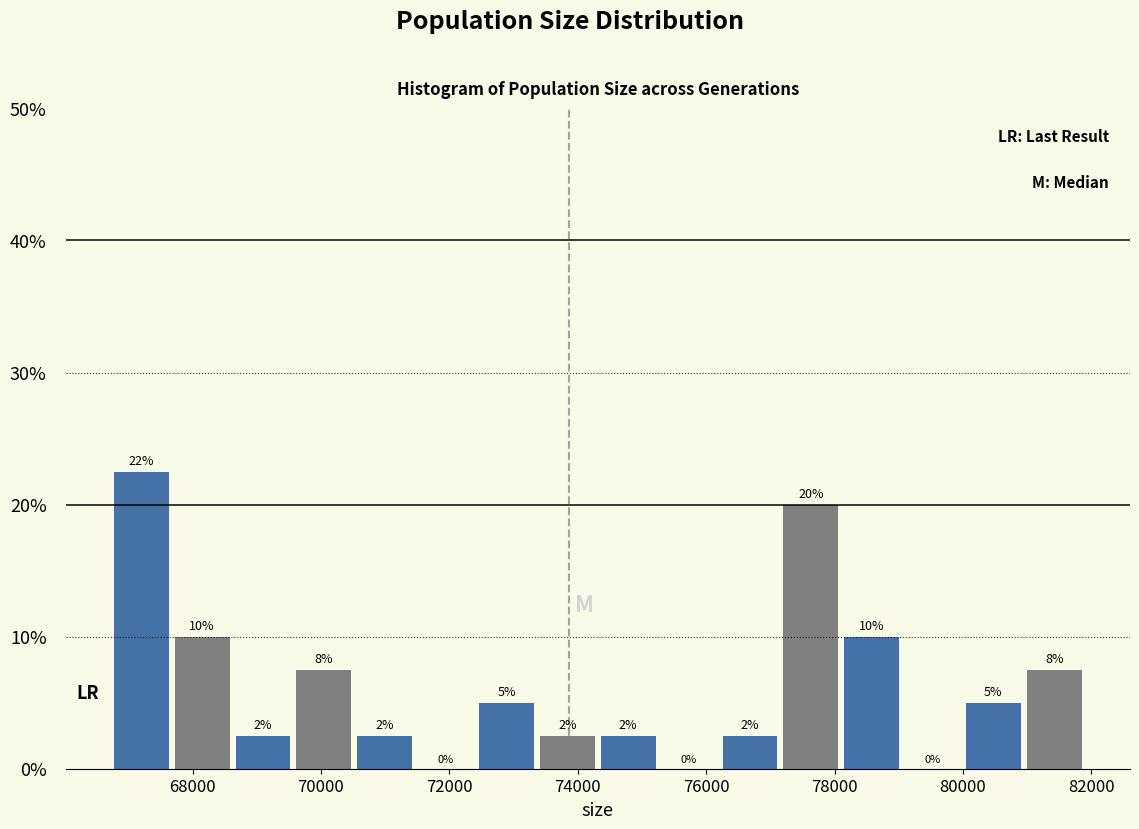

Over which range of the x-axis is the bar tallest?

66800 to 67800